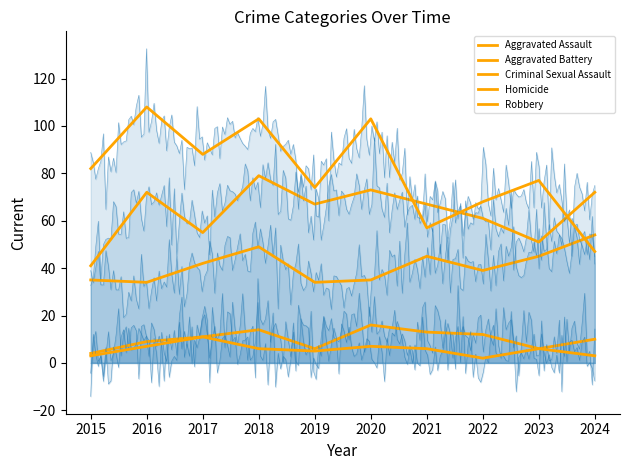

Rank the series by their maximum value, from highest to lowest.

Robbery, Aggravated Battery, Aggravated Assault, Criminal Sexual Assault, Homicide